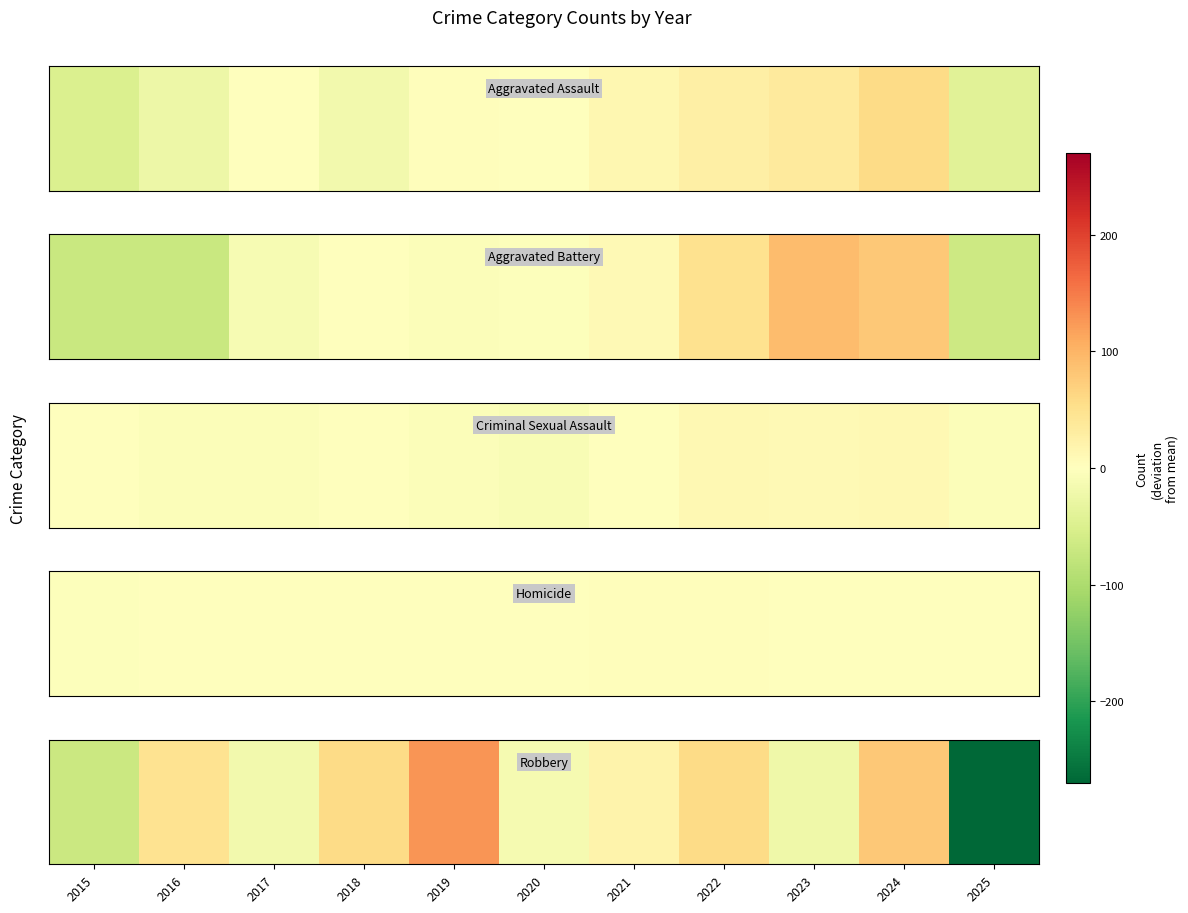

The chart shows a value of 128 at 2019. True or false?

True